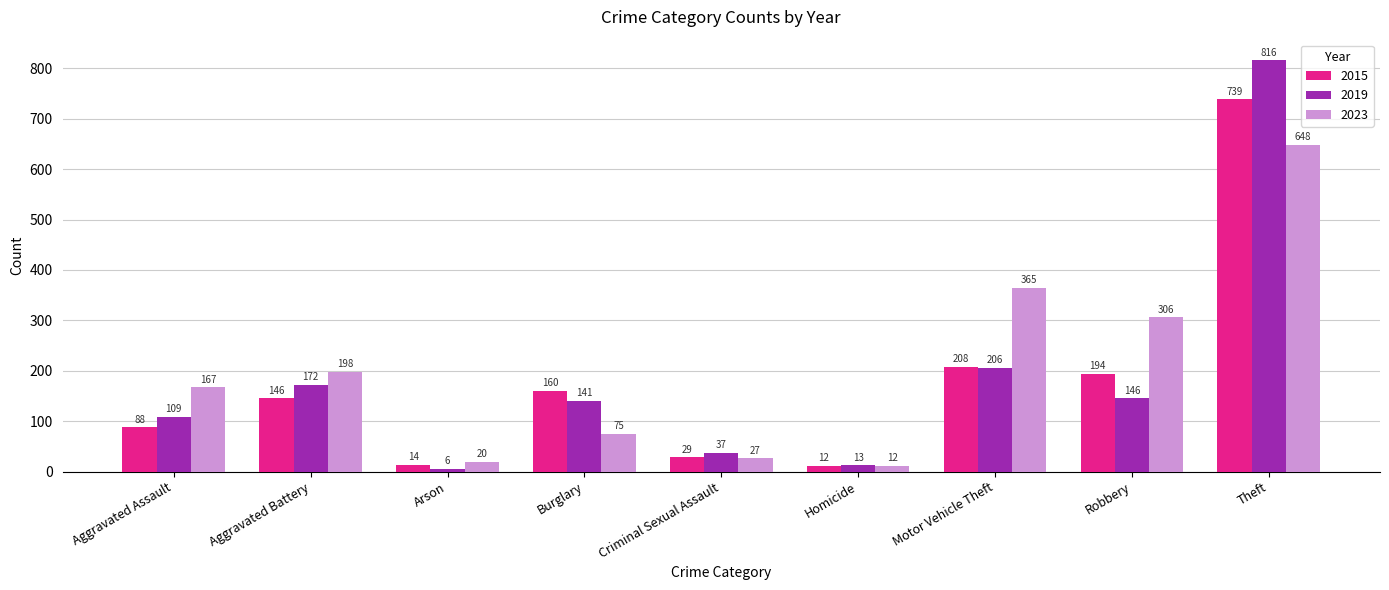

Which series has the largest range (max minus min)?

2019